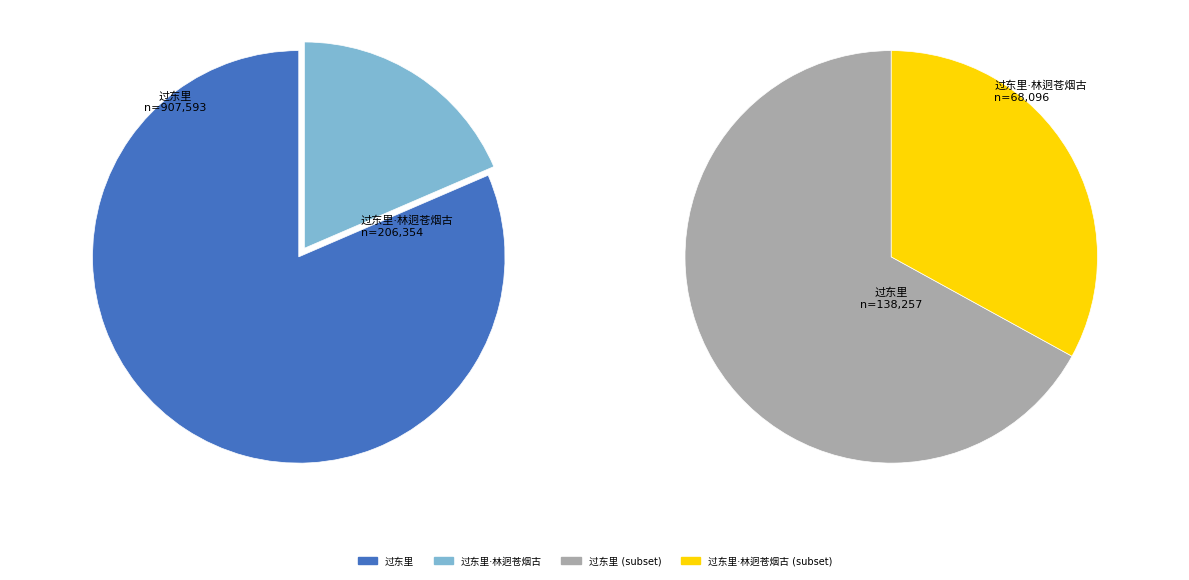

Count the number of slices in the pie.

2